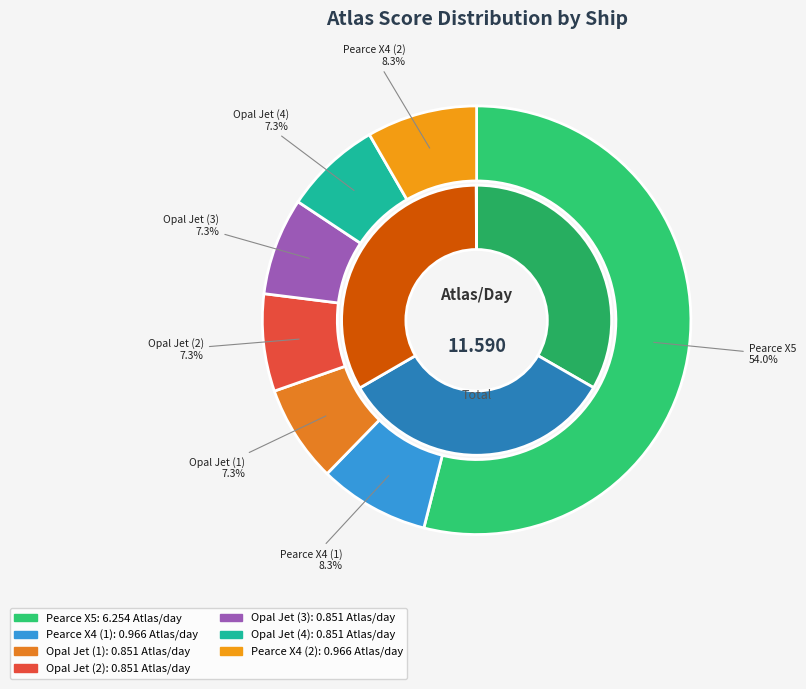

Which category has the smallest portion of the pie?

Opal Jet (1)